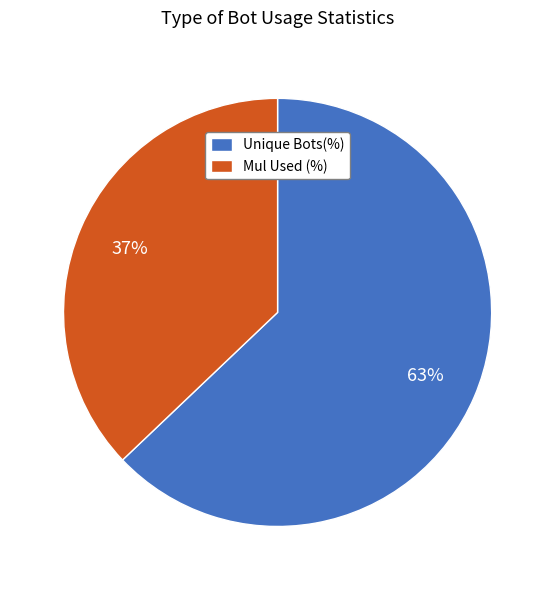

Count the number of slices in the pie.

2